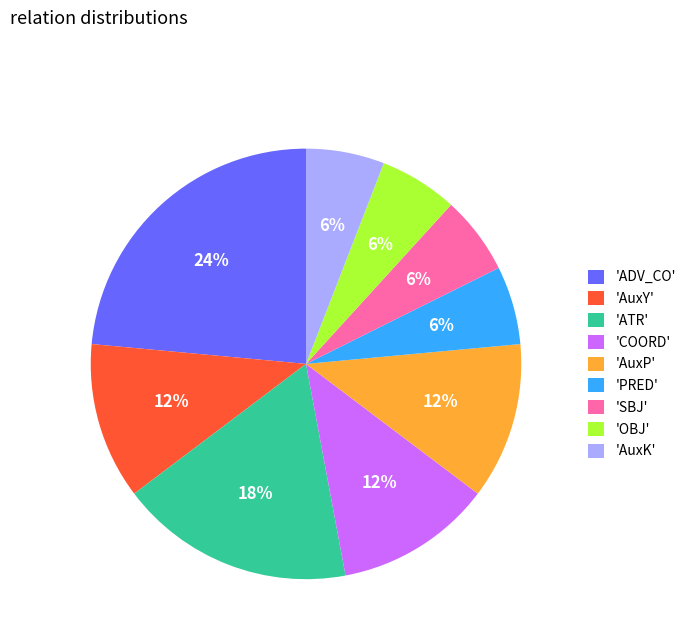

Is the sum of 'PRED' and 'AuxY' greater than half?

No